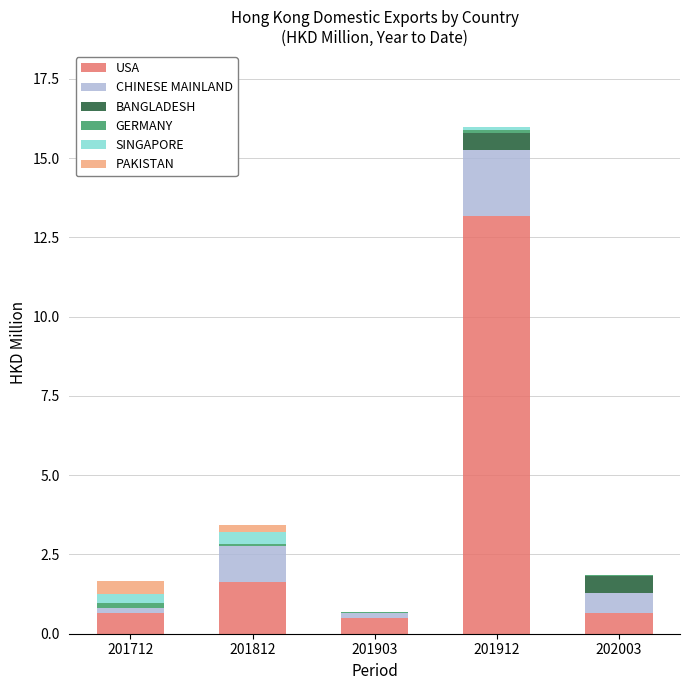

Count the number of categories in the chart.

5